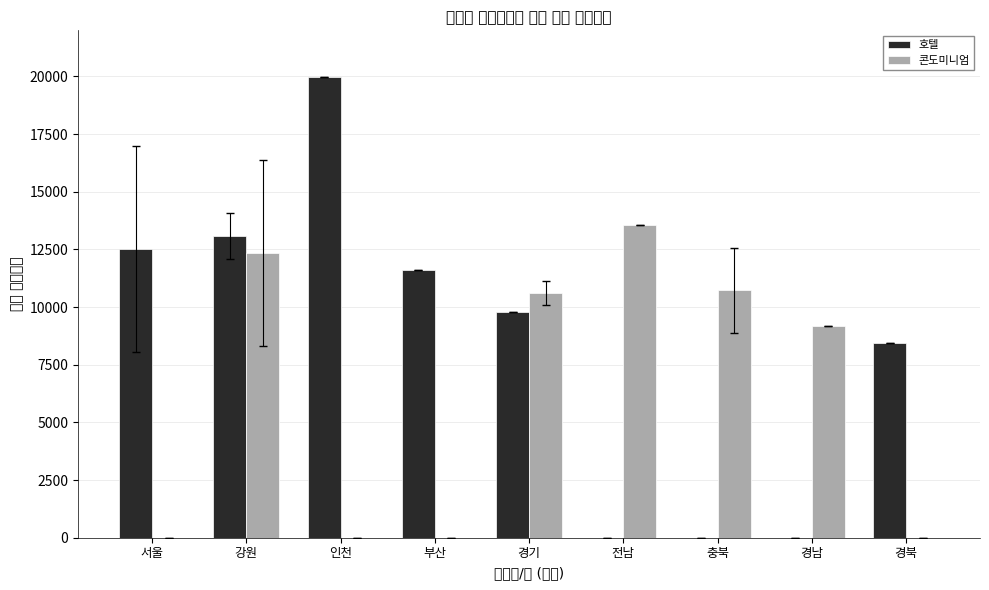

Which series has the widest spread of values?

호텔